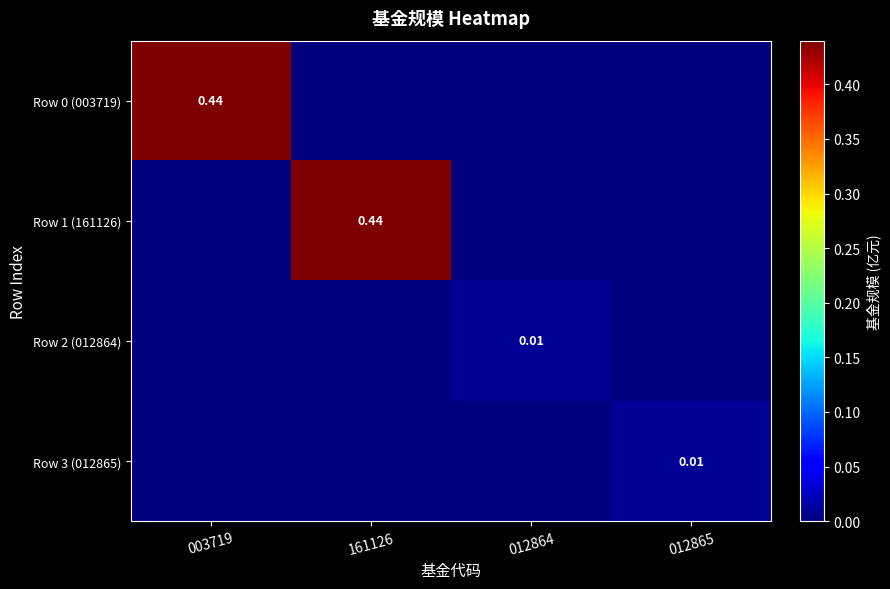

At how many categories does at least one series exceed 0?

4